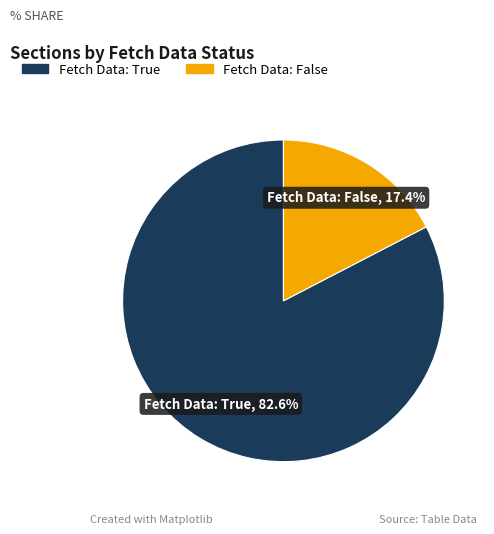

Is there a majority slice in this chart?

Yes